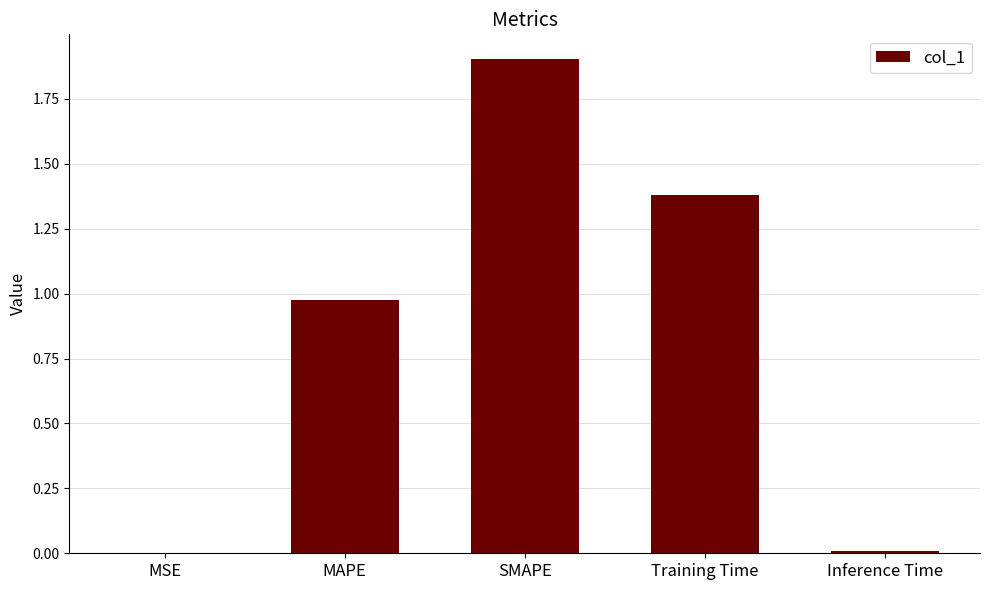

Which has a higher value, Inference Time or SMAPE?

SMAPE